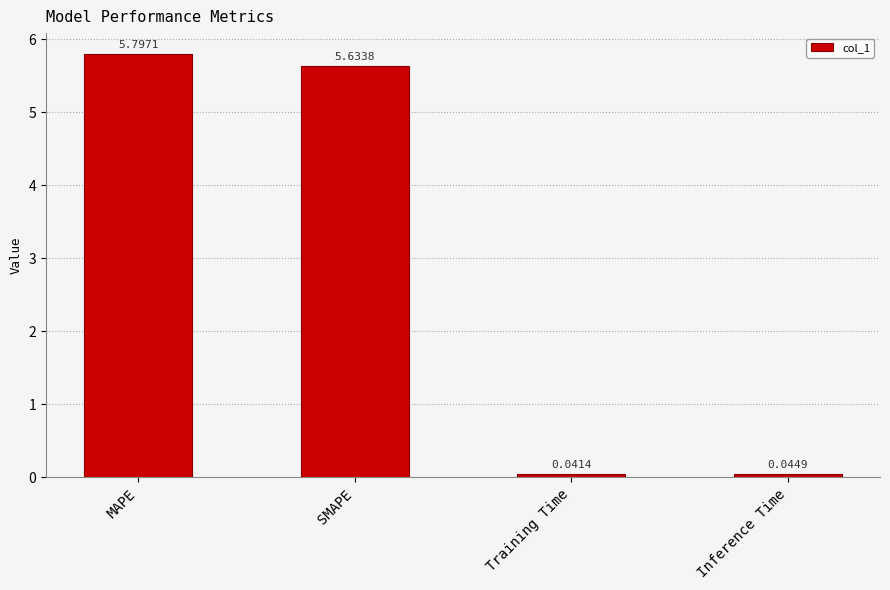

At which label does the data first exceed 5?

MAPE